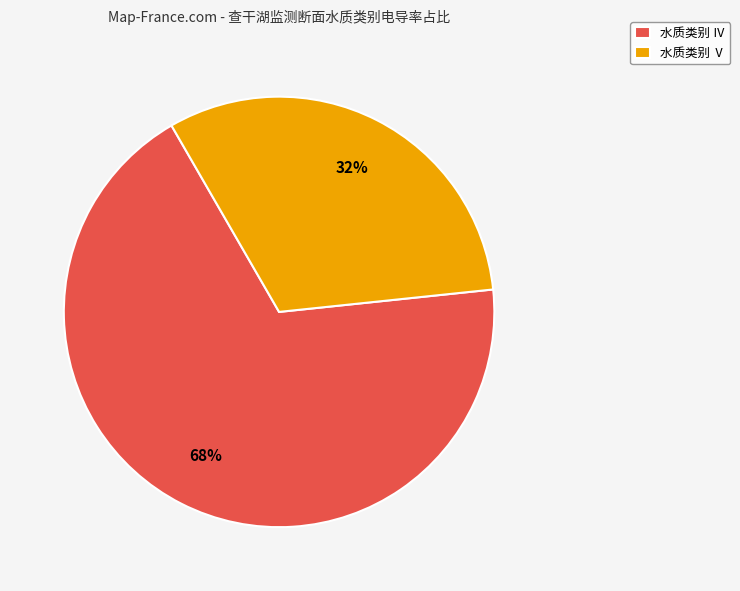

How many segments does this pie chart have?

2